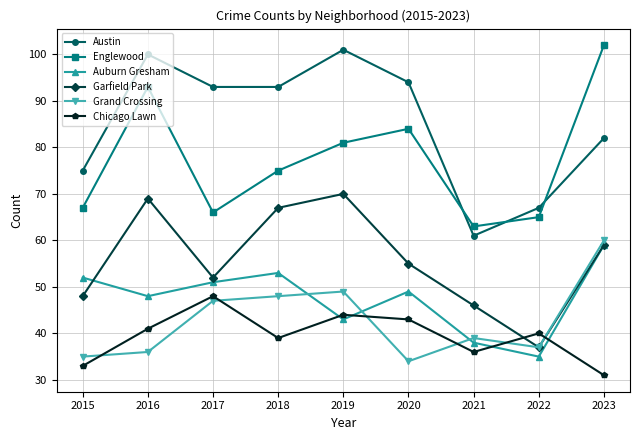

At which label is Grand Crossing closest to 47?

2017